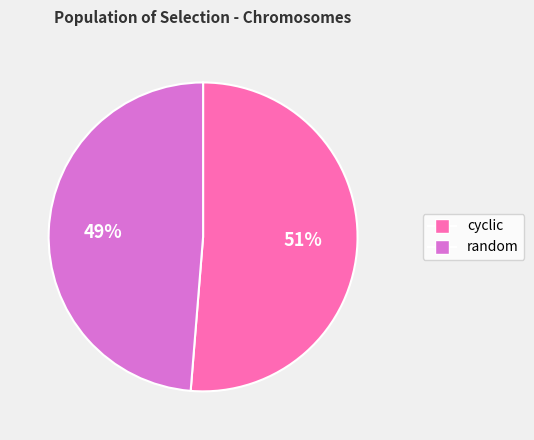

To the nearest percent, what is the combined percentage of random and cyclic?

100%